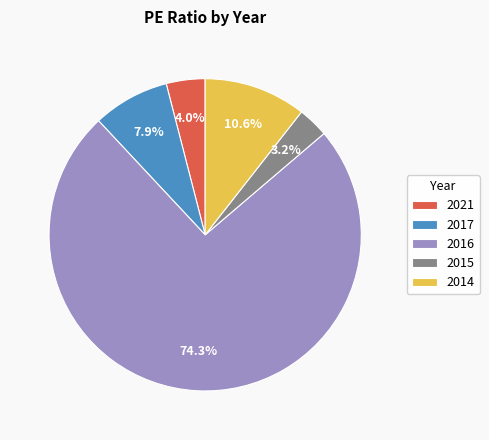

How many slices are in this pie chart?

5